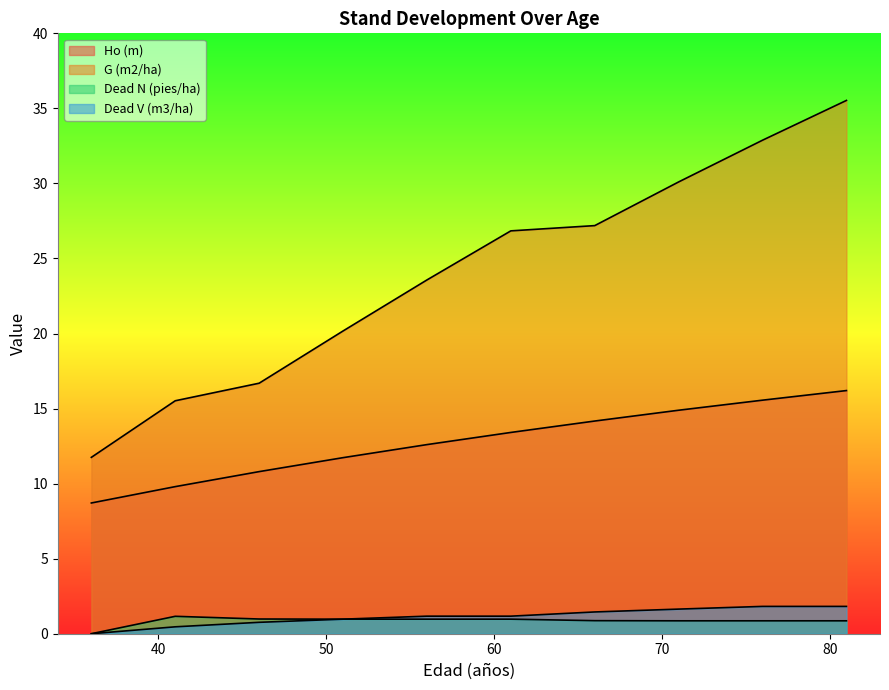

At which label is Ho (m) closest to 12?

51